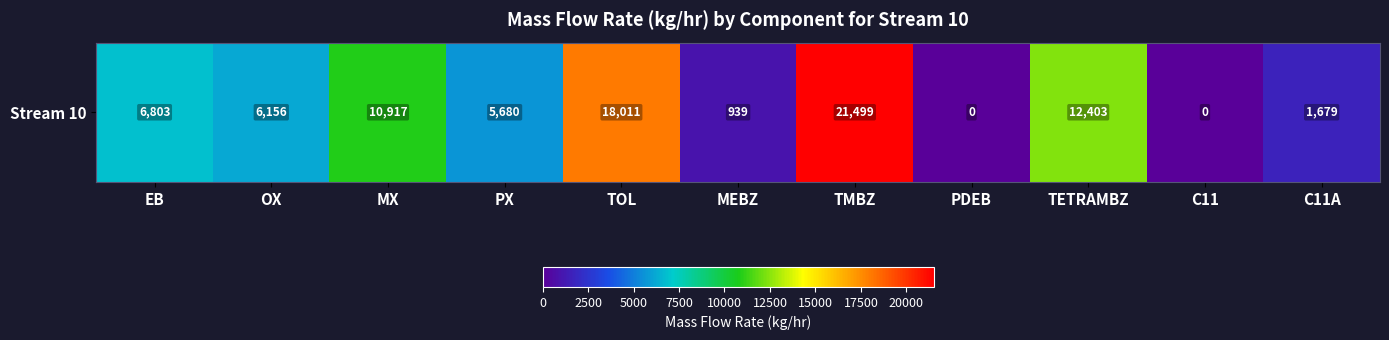

What is the ratio of the value at EB to the value at TETRAMBZ?

0.5